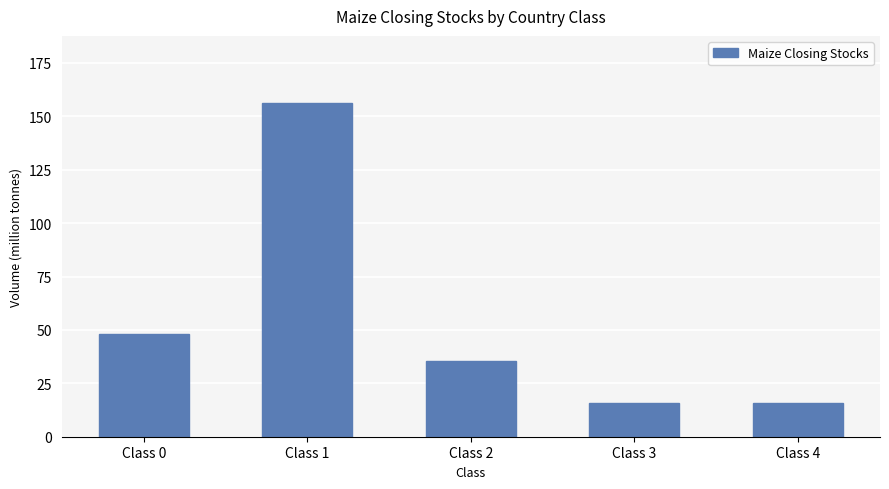

What is the ratio of the value at Class 2 to the value at Class 1?

0.2